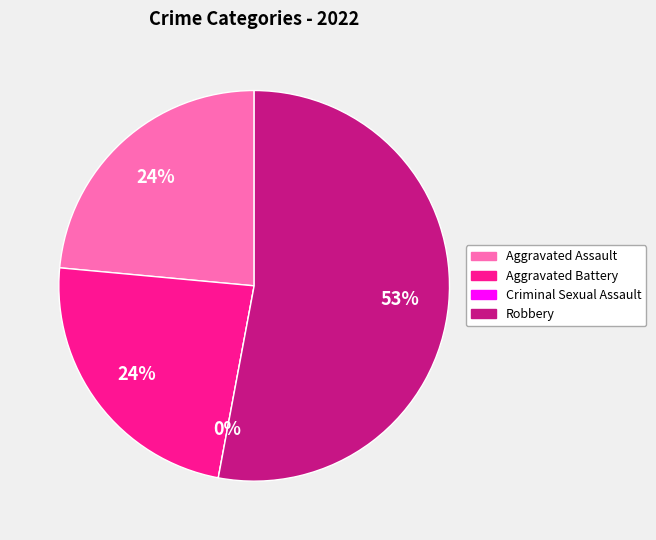

Between Aggravated Assault and Robbery, which is larger?

Robbery